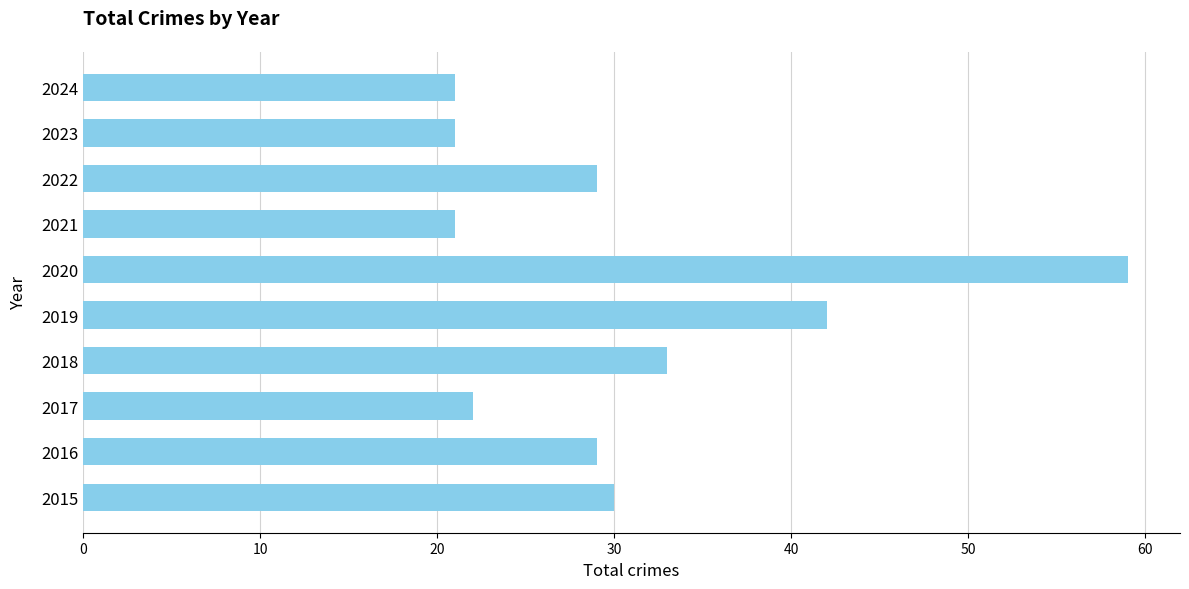

True or false: the data shows 29 at 2016.

True